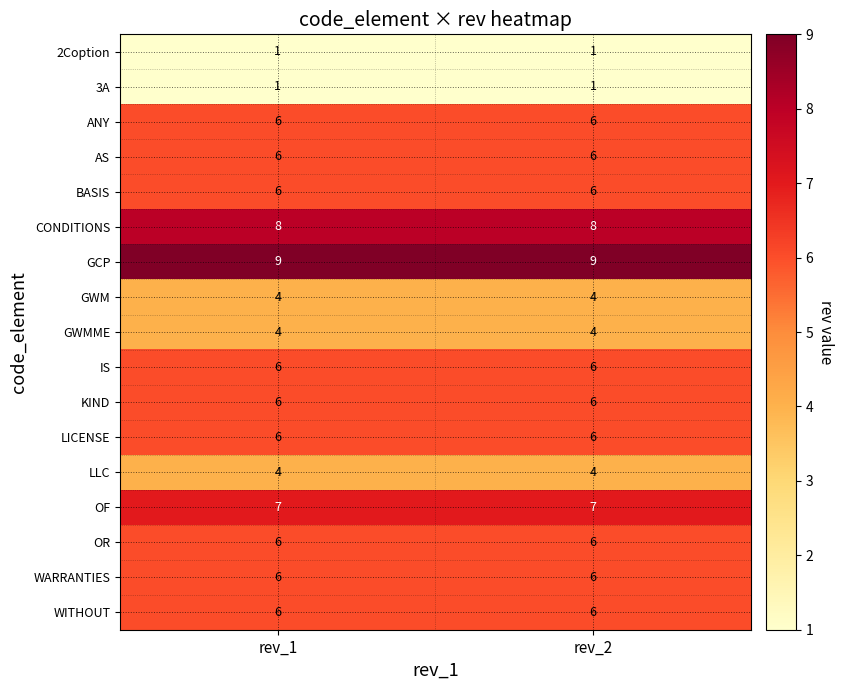

What is the minimum value for CONDITIONS?

8